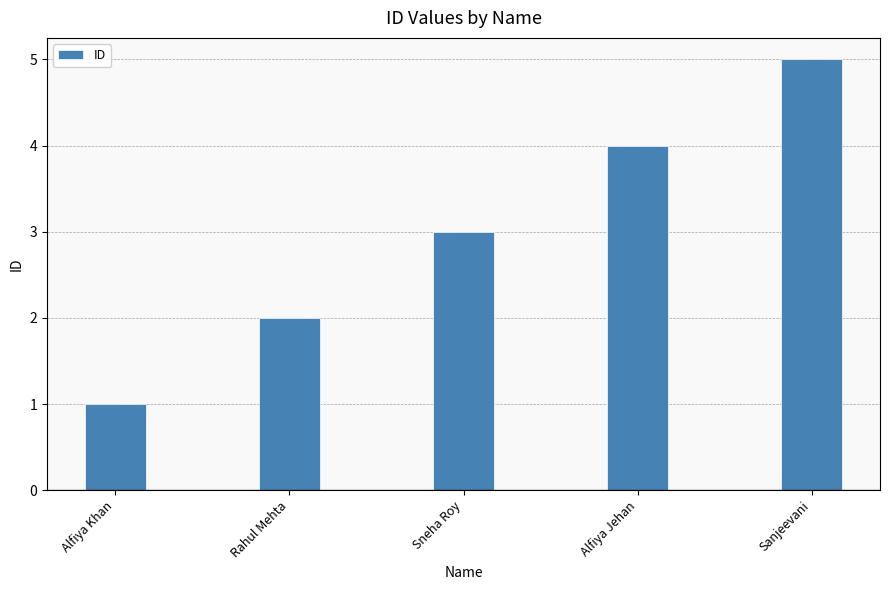

What is the difference between the second highest and second lowest values?

2